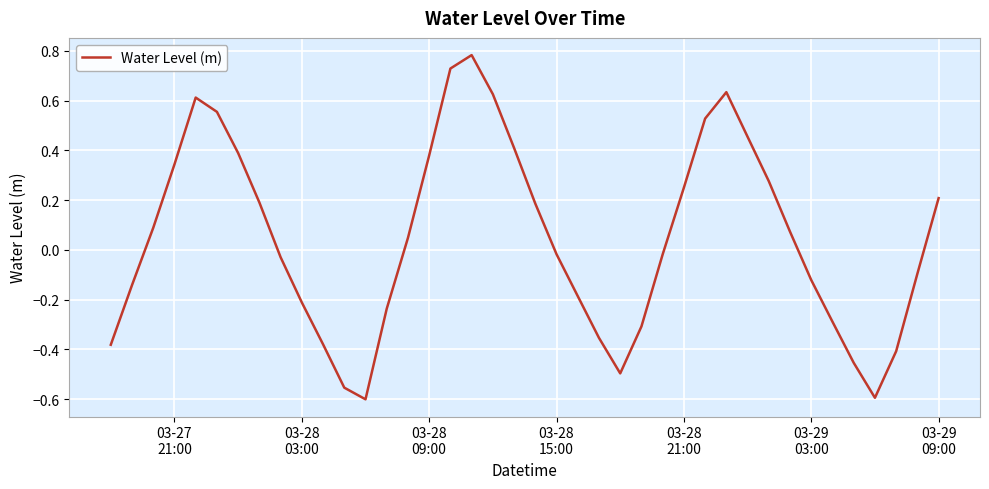

How many categories are shown in the chart?

40